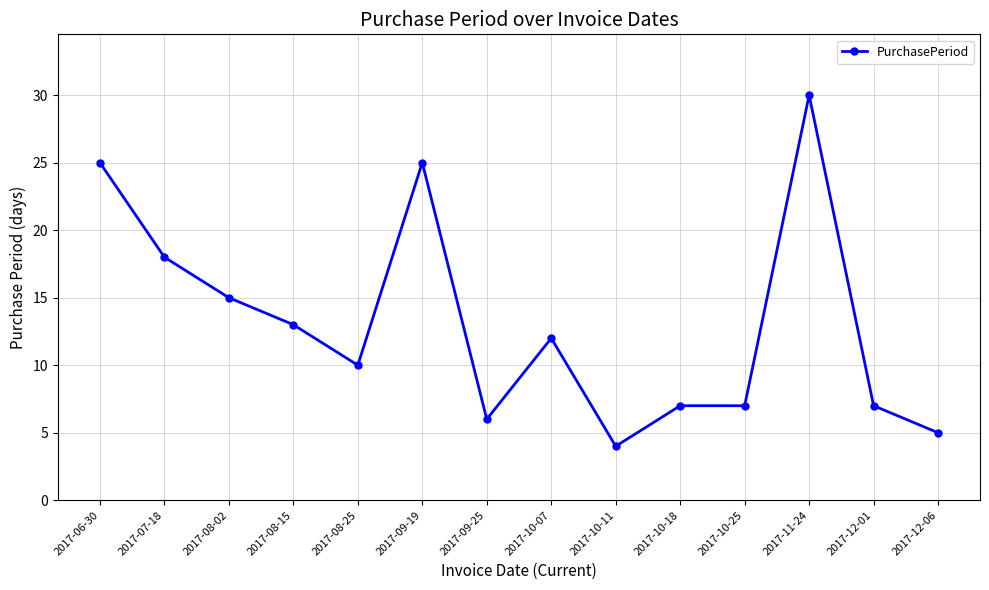

Reading right to left, transcribe all the data shown in this chart.

5	7	30	7	7	4	12	6	25	10	13	15	18	25